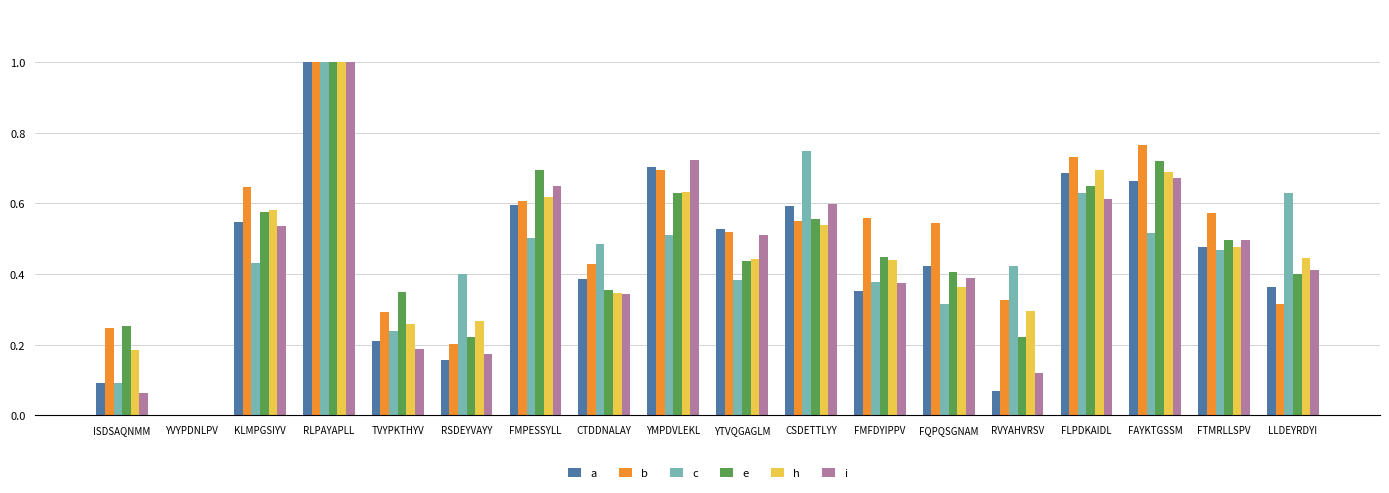

Between KLMPGSIYV and FAYKTGSSM, which series saw the biggest shift?

e